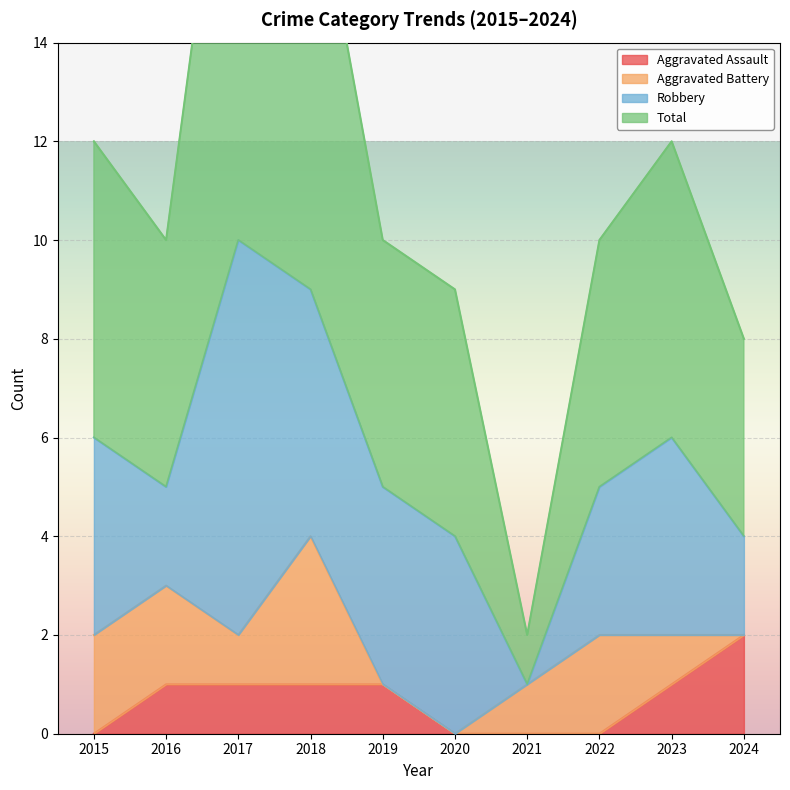

Which category has the highest value in the Aggravated Assault series?

2024